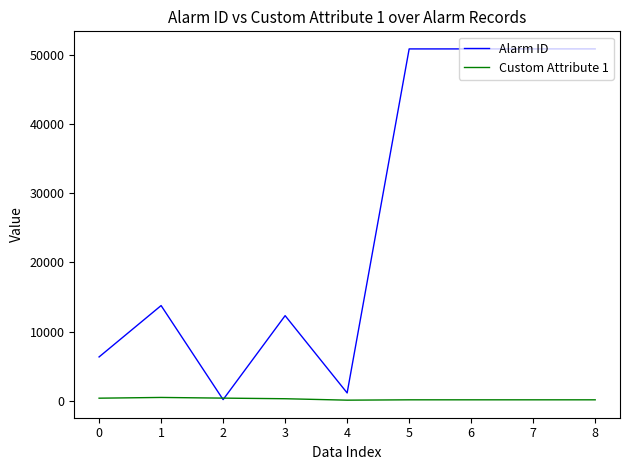

Rank the series by their average value, from highest to lowest.

Alarm ID, Custom Attribute 1